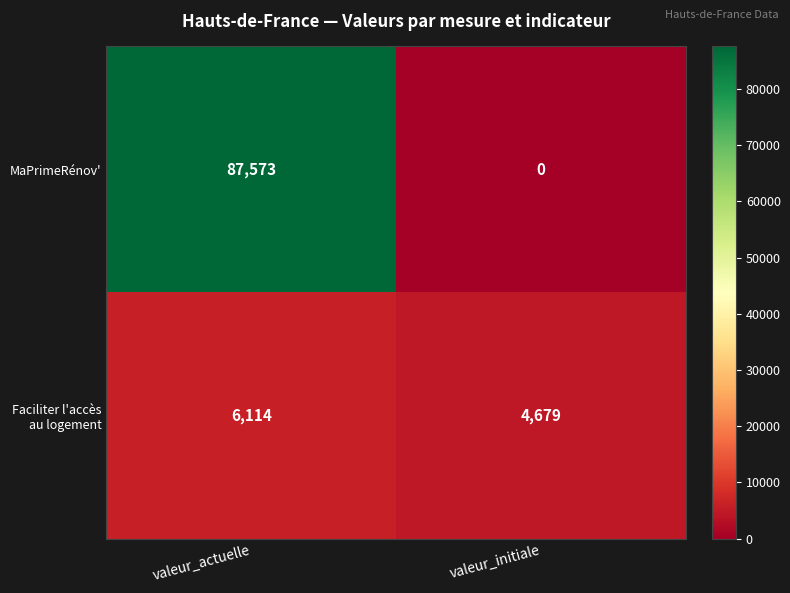

What is the difference between the maximum and minimum values in the Faciliter l'accès au logement series?

1435